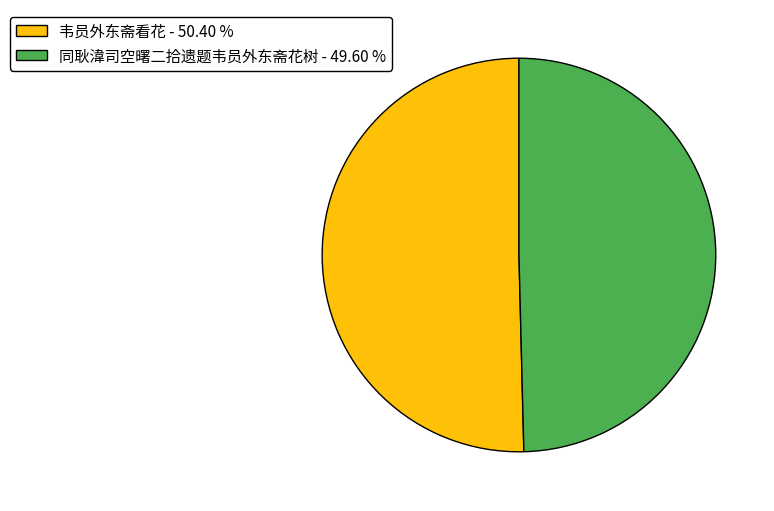

Rank the categories by value from highest to lowest.

韦员外东斋看花 - 50.40 %, 同耿湋司空曙二拾遗题韦员外东斋花树 - 49.60 %